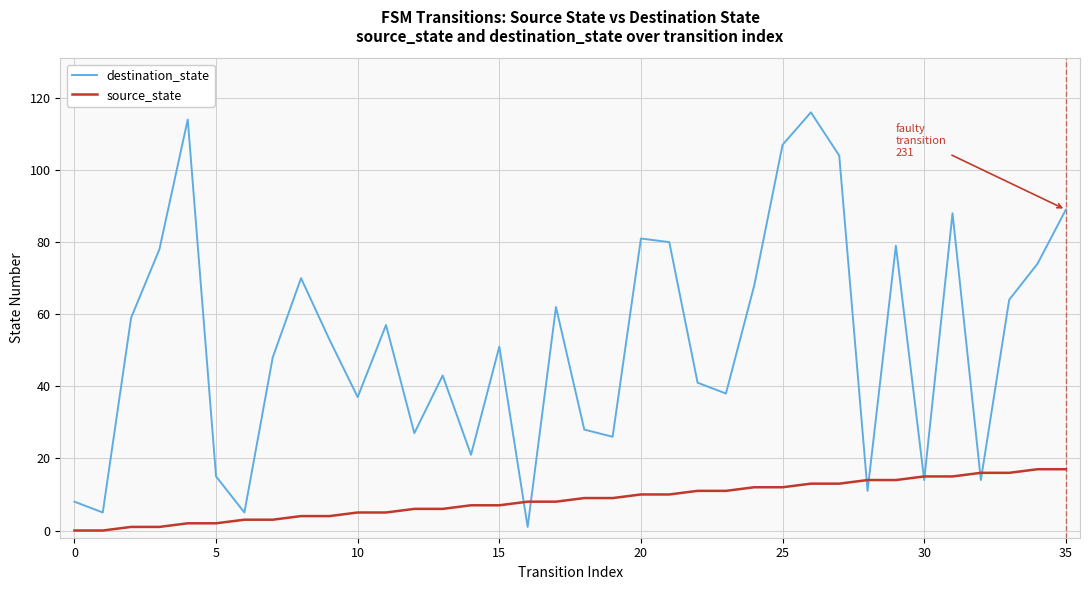

Which series has the largest total across all categories?

destination_state